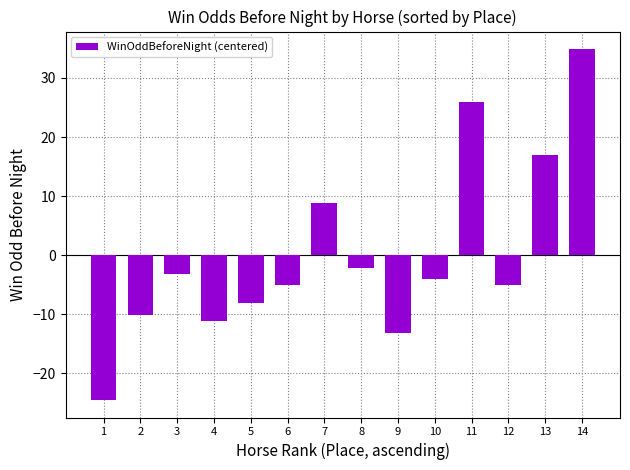

Between 4 and 1, which is larger?

4